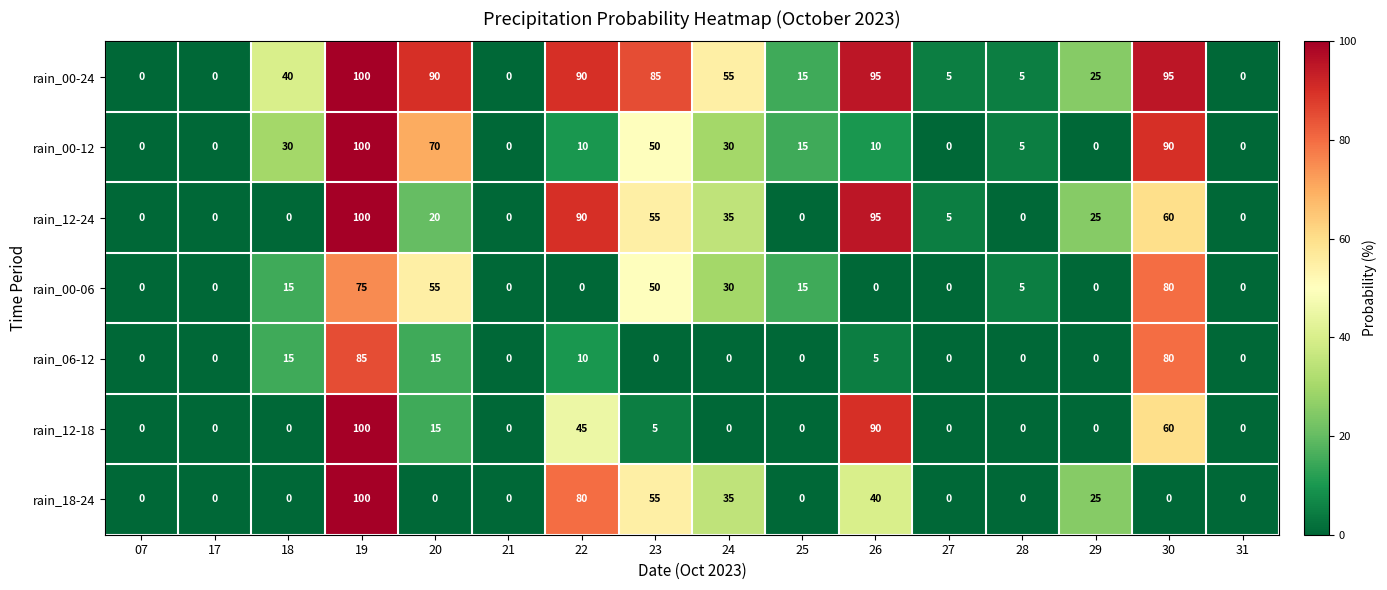

Is the value of rain_12-24 at 23 greater than the value of rain_12-18 at 19?

No